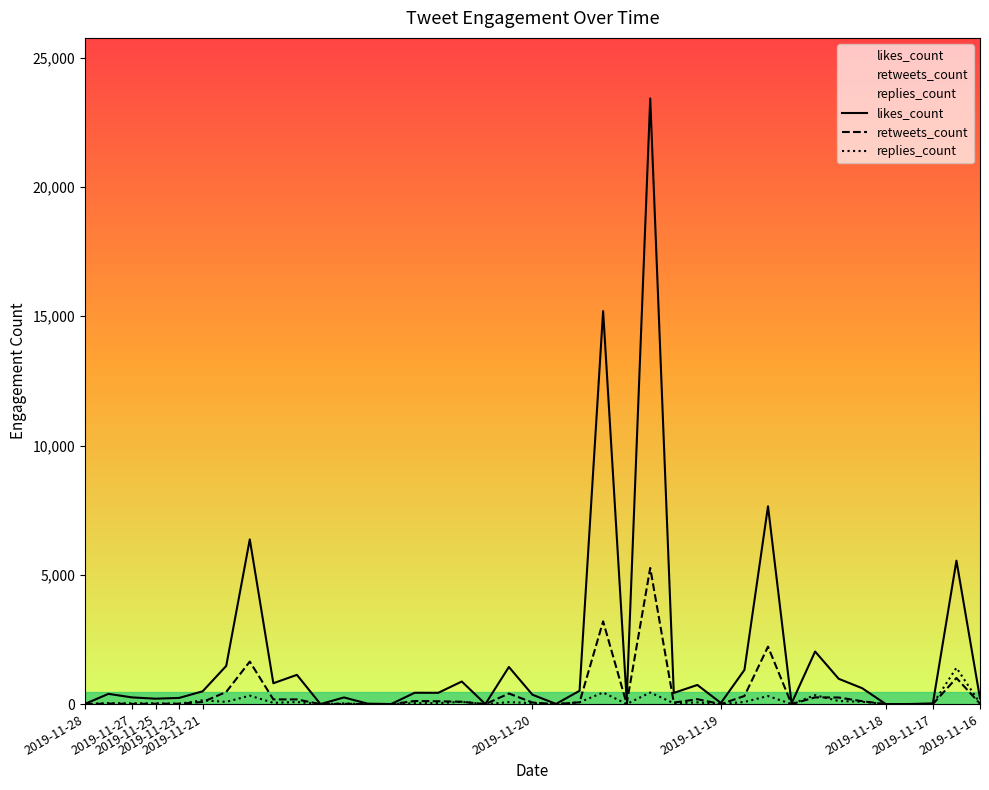

How many series are shown in this chart?

3